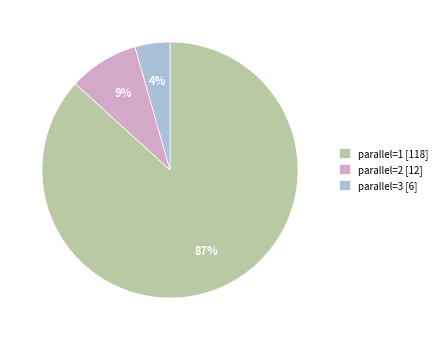

Between parallel=3 [6] and parallel=2 [12], which is larger?

parallel=2 [12]